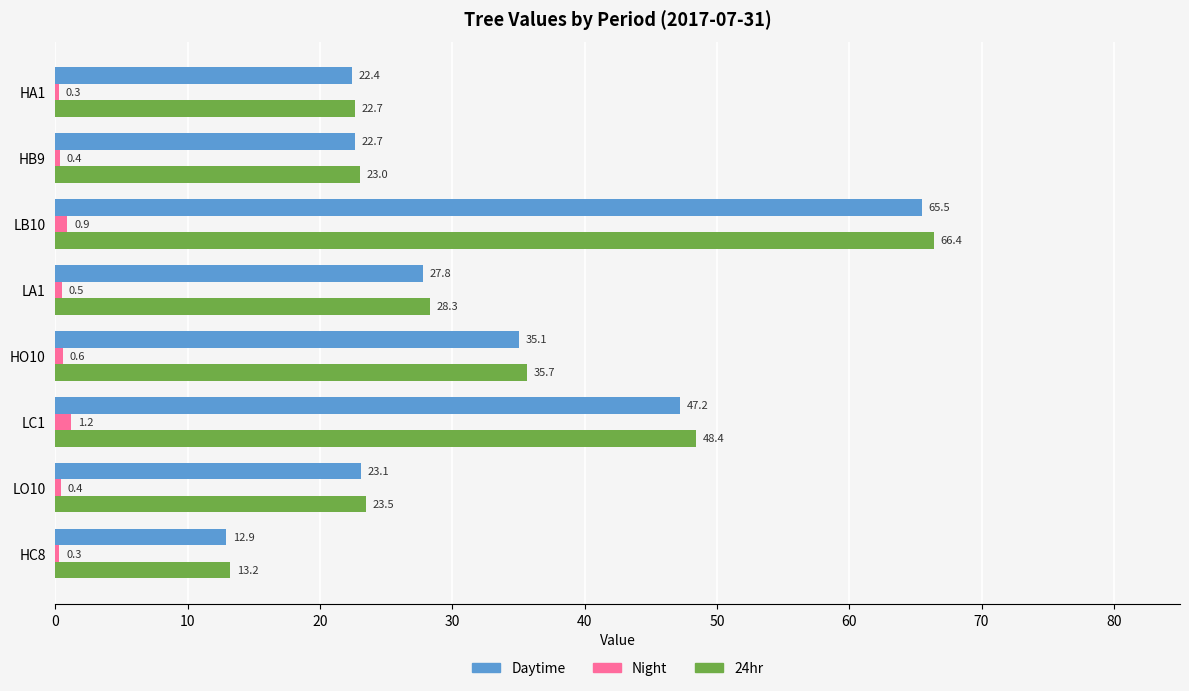

At which category is the sum across all series the highest?

LB10